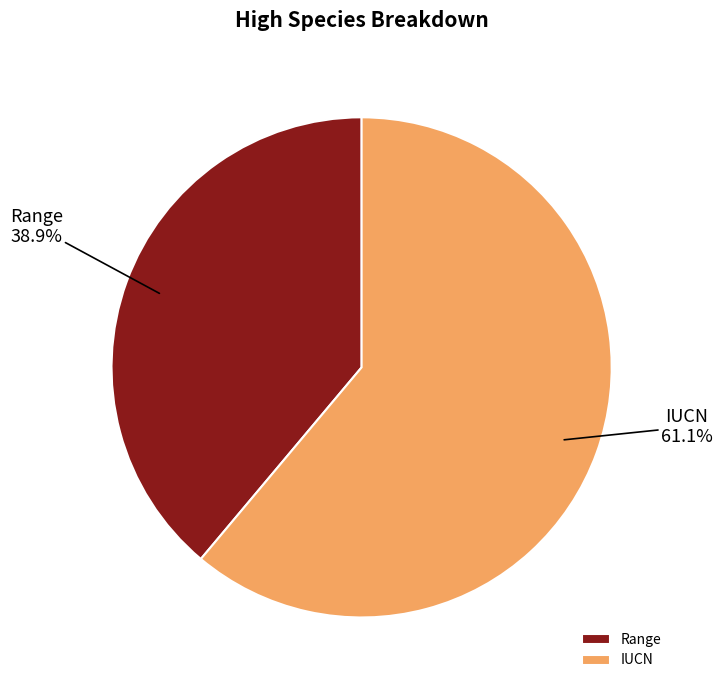

Is it true that Range is 33% of the pie?

False